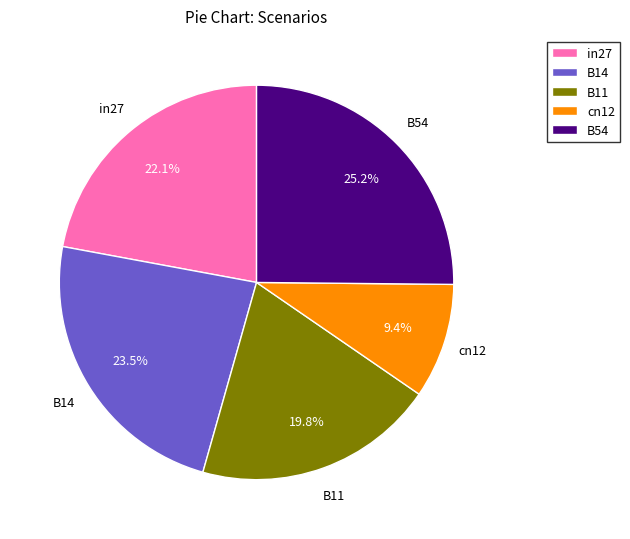

What is the total percentage of B11 and in27?

41.9%